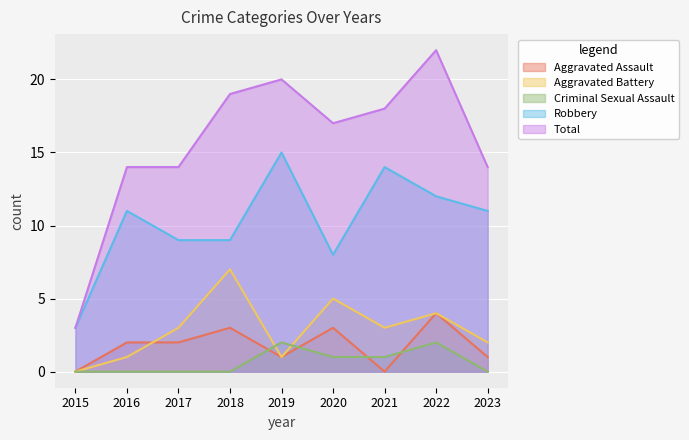

True or false: Aggravated Battery has a value of 1 at 2016.

True